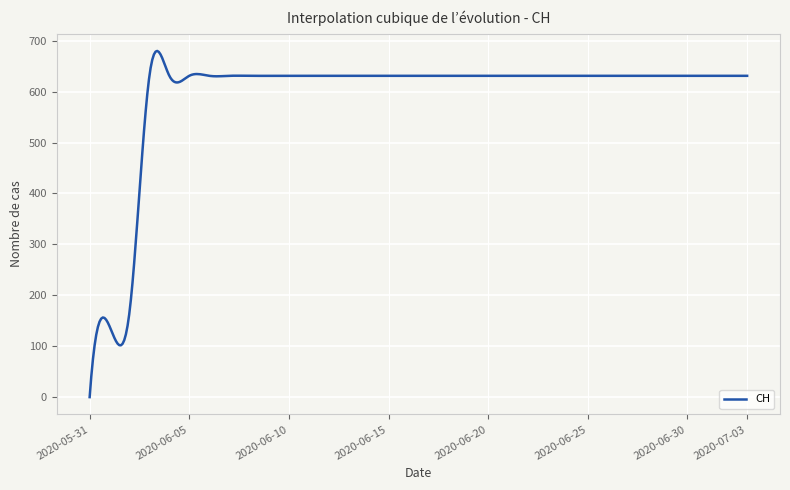

What is the greatest value displayed?

679.8